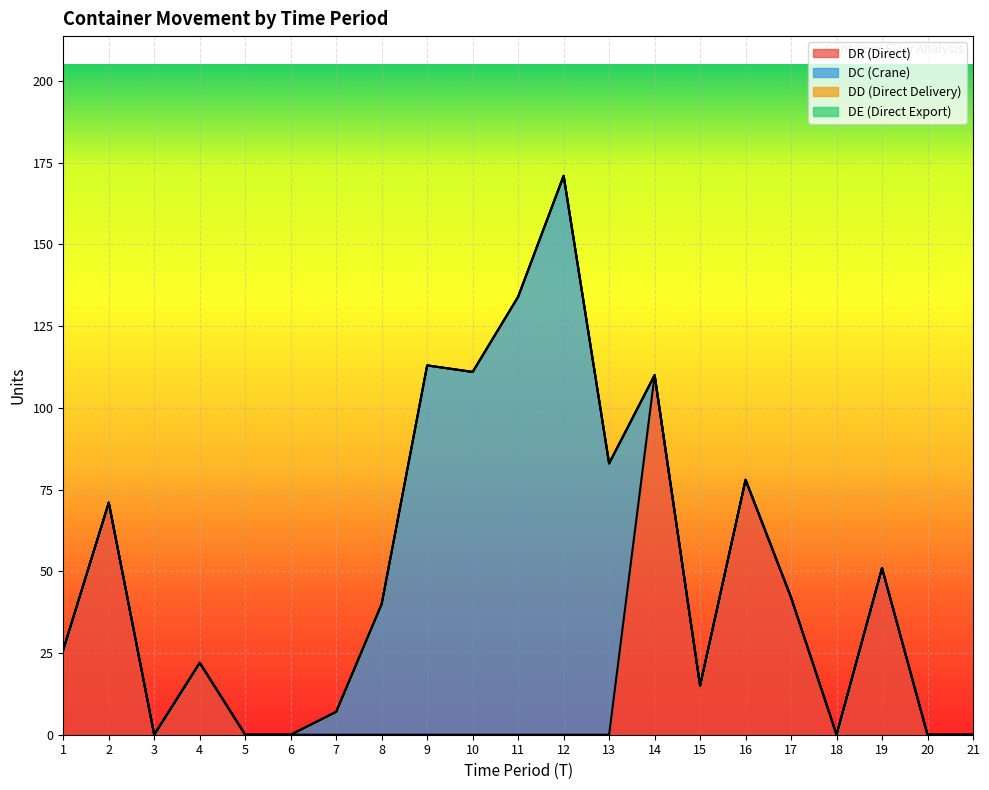

What is the difference between the highest and lowest values at 8?

40